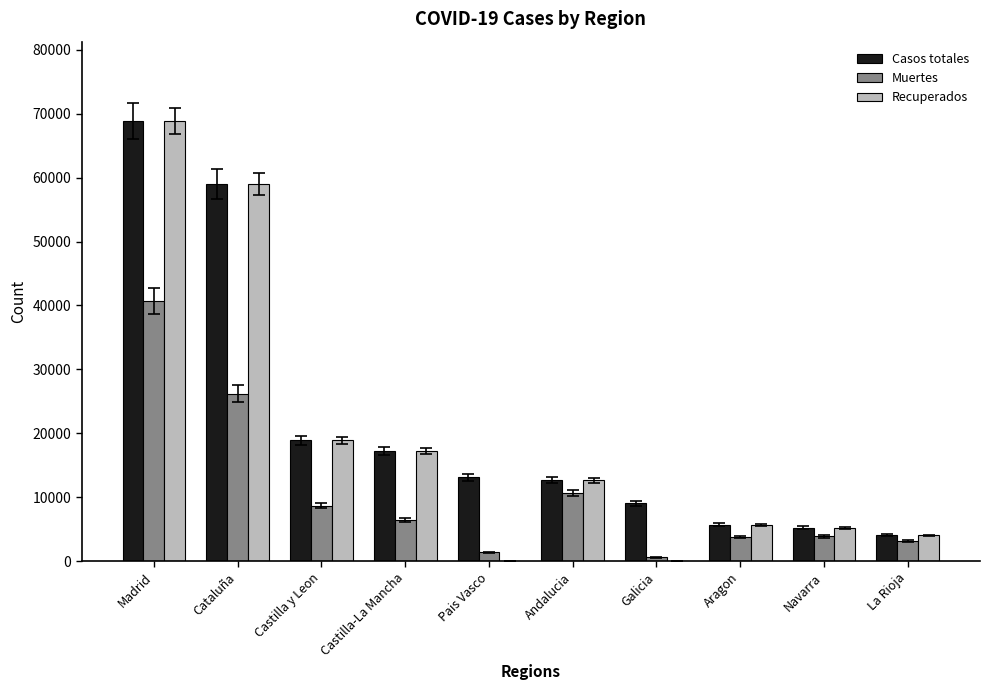

Count the number of categories in the chart.

10